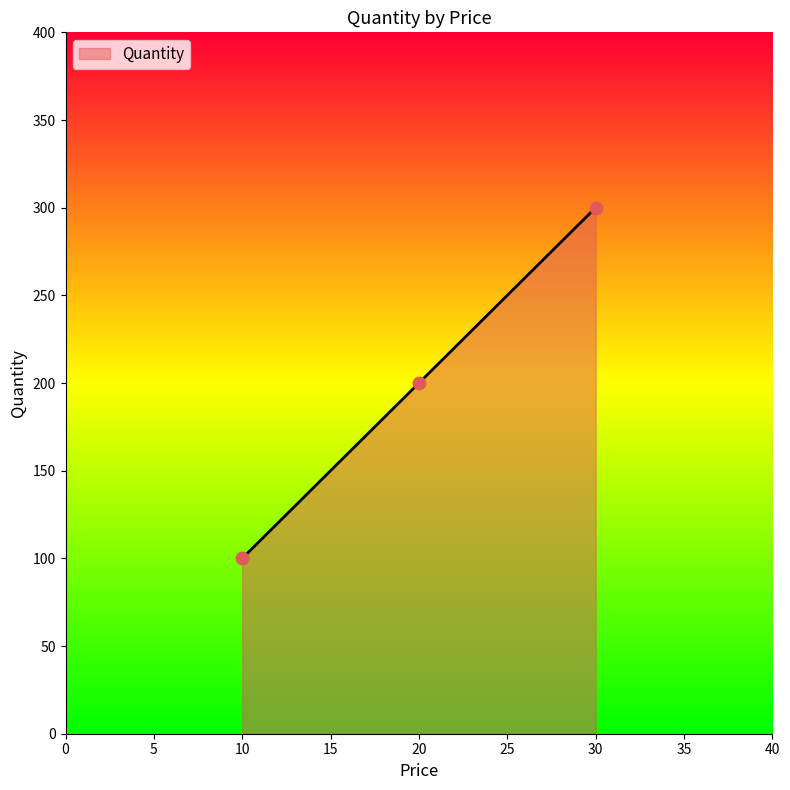

What is the change in value from 10 to 20?

+100